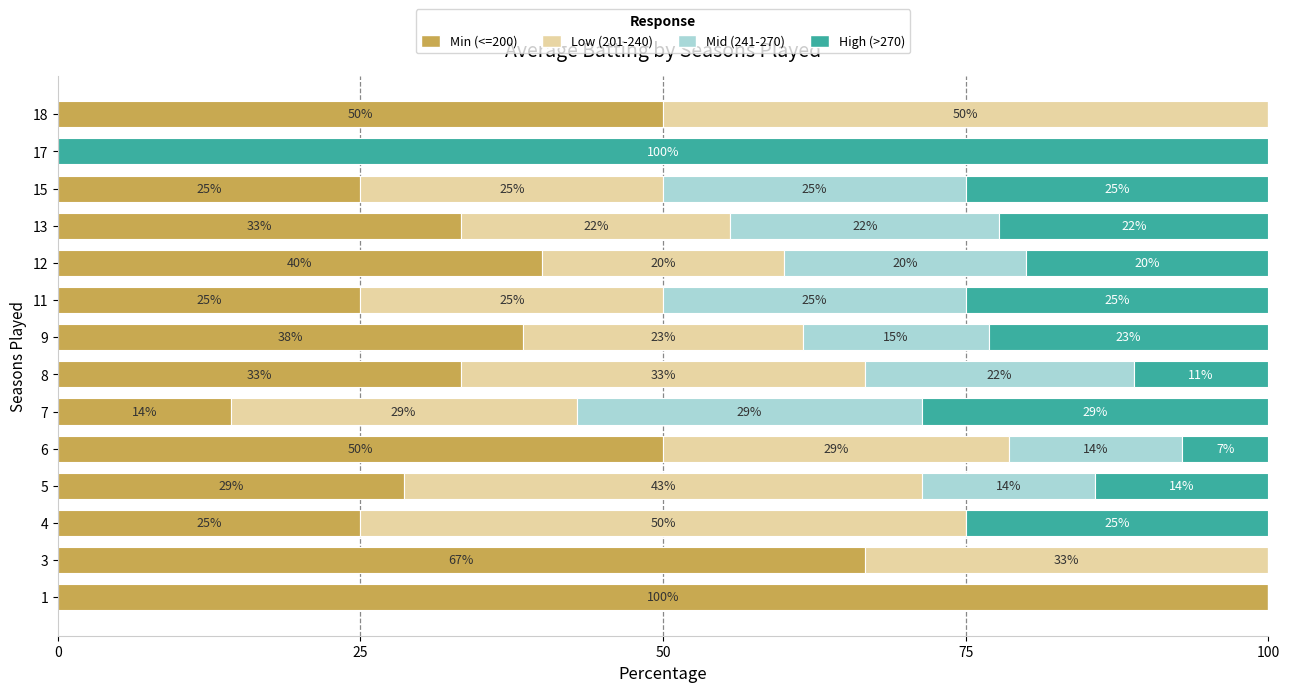

The value of Min (<=200) at 1 is 100.0. True or false?

True